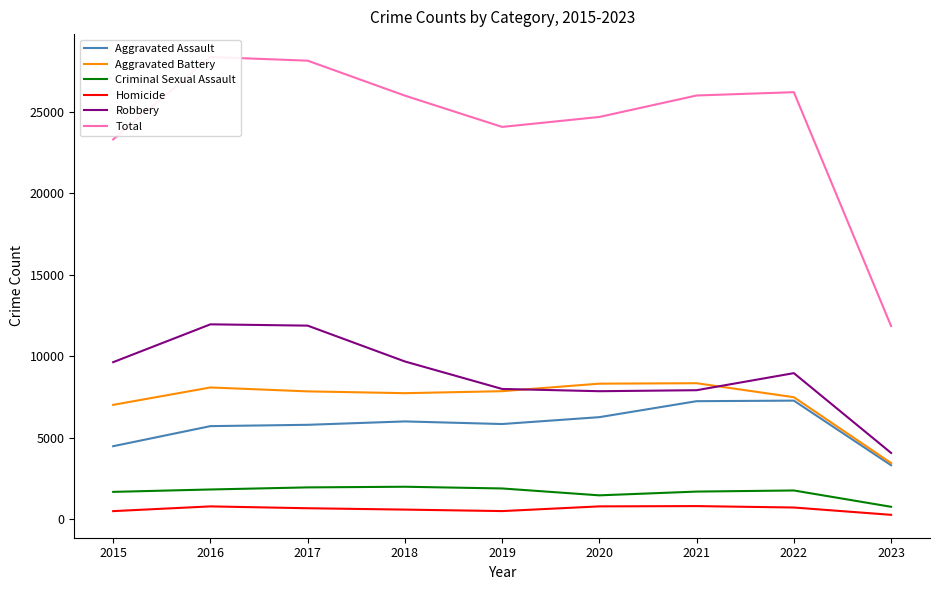

Reading right to left, list all the values displayed in this chart.

Aggravated Assault: 3311	7277	7243	6263	5841	6001	5793	5712	4480
Aggravated Battery: 3447	7487	8346	8319	7857	7734	7845	8085	7018
Criminal Sexual Assault: 761	1763	1695	1464	1886	1992	1952	1824	1677
Homicide: 268	717	804	787	498	589	672	786	496
Robbery: 4066	8964	7917	7855	7994	9680	11880	11960	9638
Total: 11853	26208	26005	24688	24076	25996	28142	28367	23309